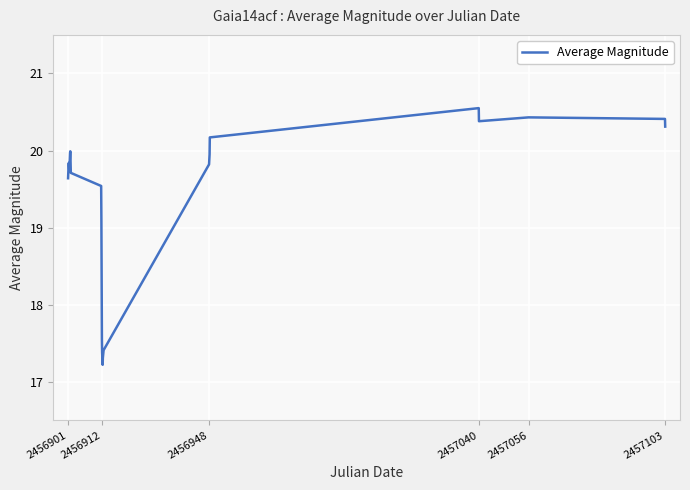

What is the smallest value displayed?

17.2